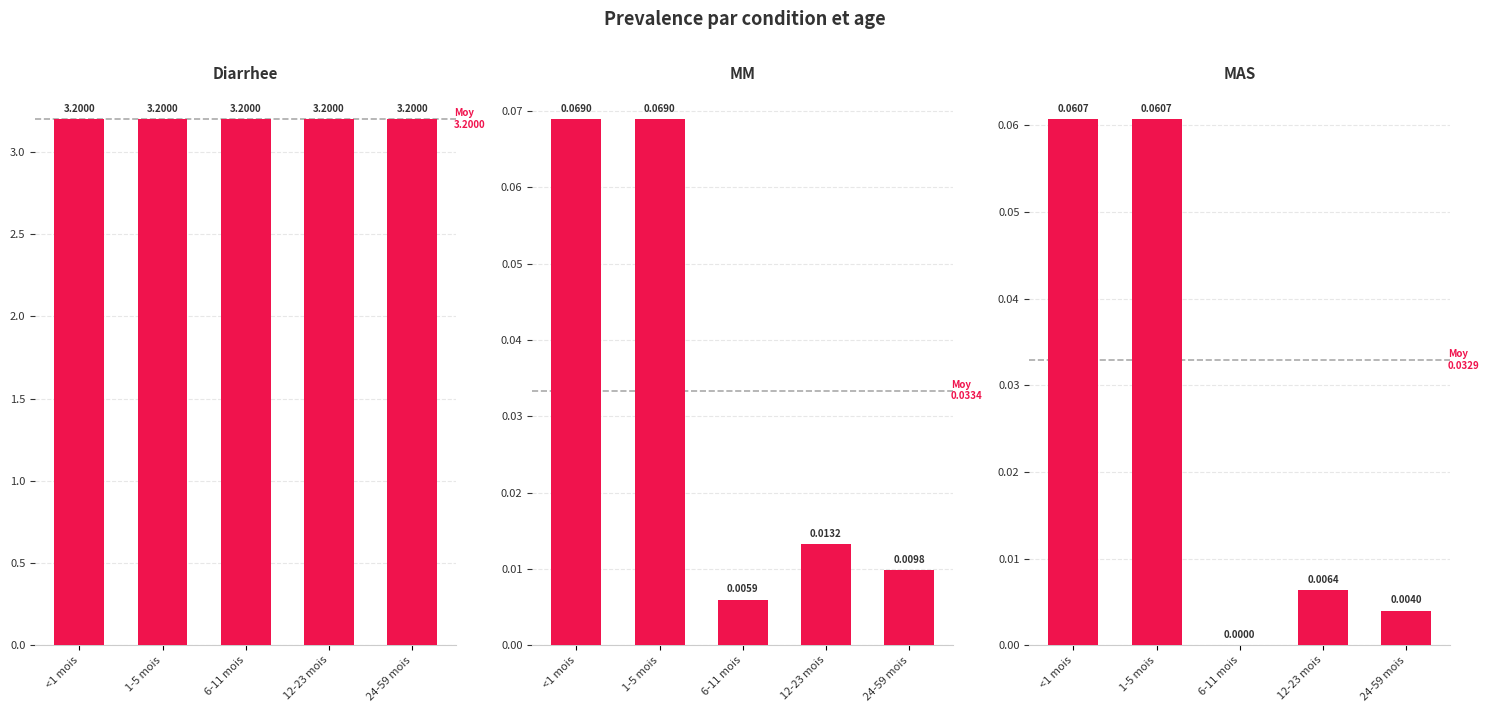

What position from the left is 24-59 mois?

5